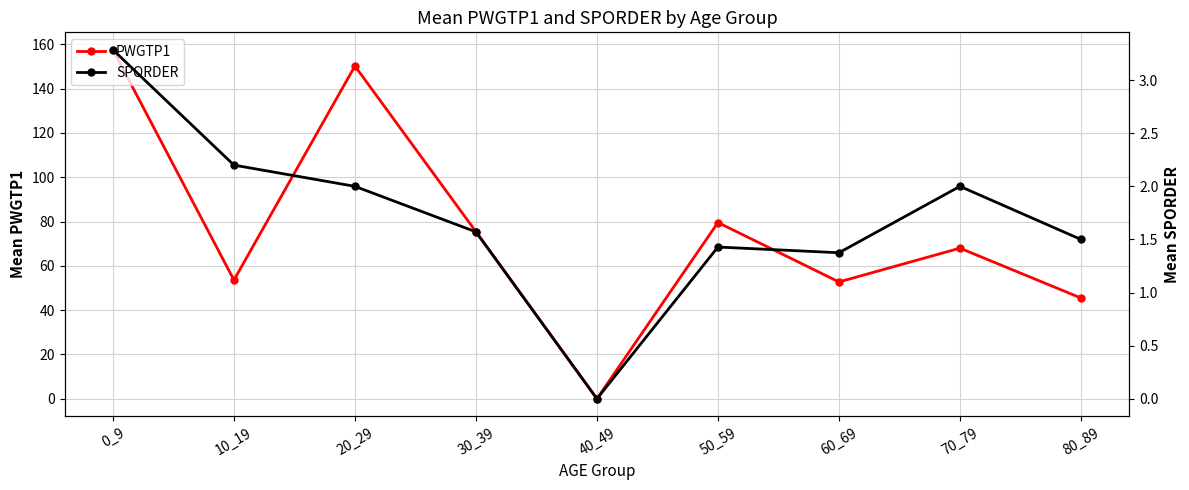

Which has a higher value, 0_9 or 40_49?

0_9